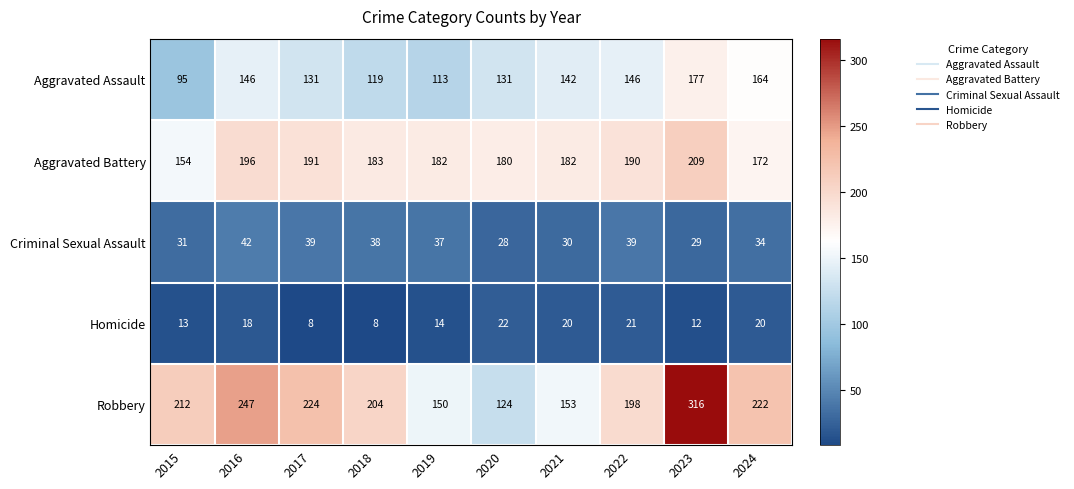

What is the greatest value displayed?

316